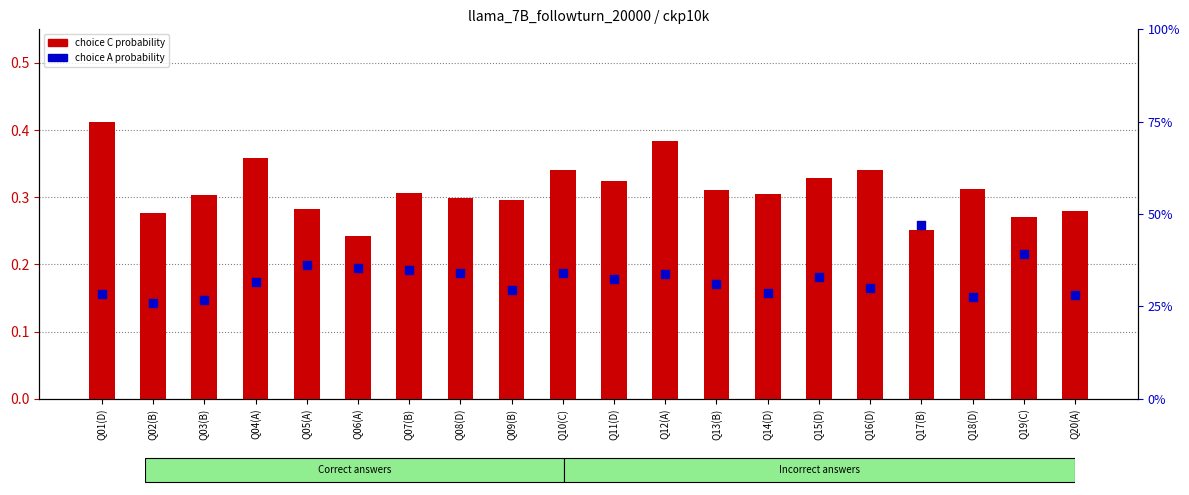

Which series reaches the minimum Y coordinate?

choice C probability